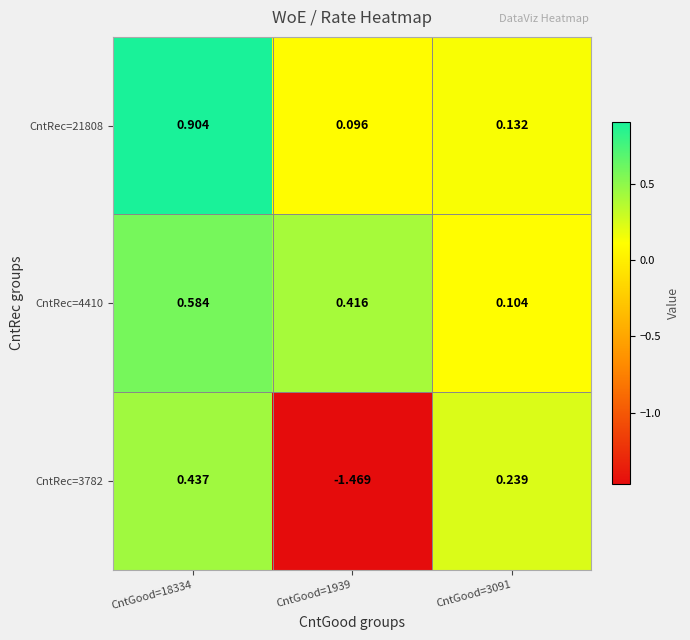

At which category is the sum across all series the highest?

CntGood=18334